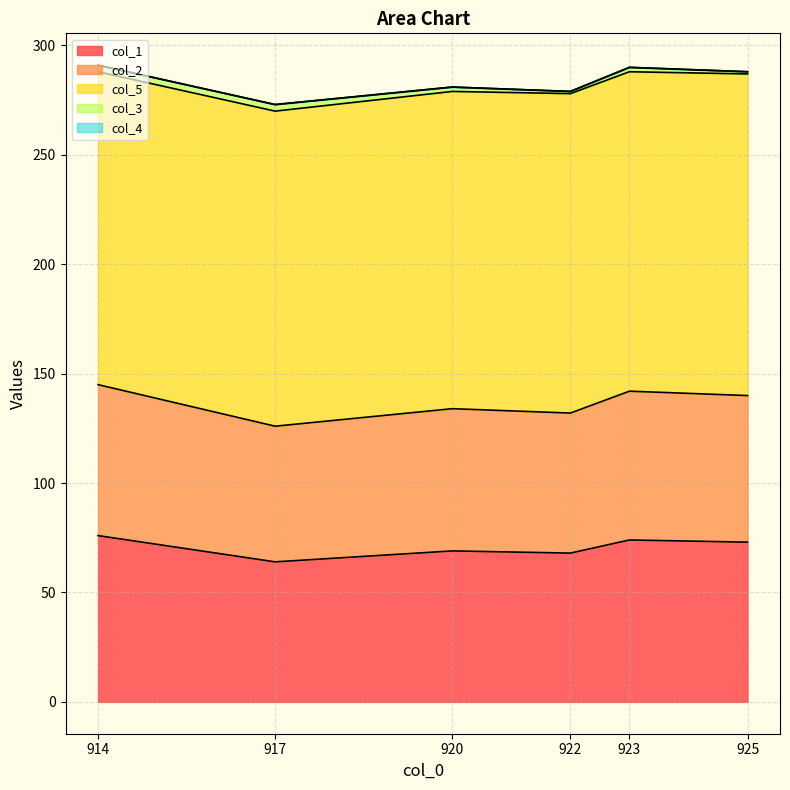

What are all the series names shown in the legend?

col_1, col_2, col_5, col_3, col_4